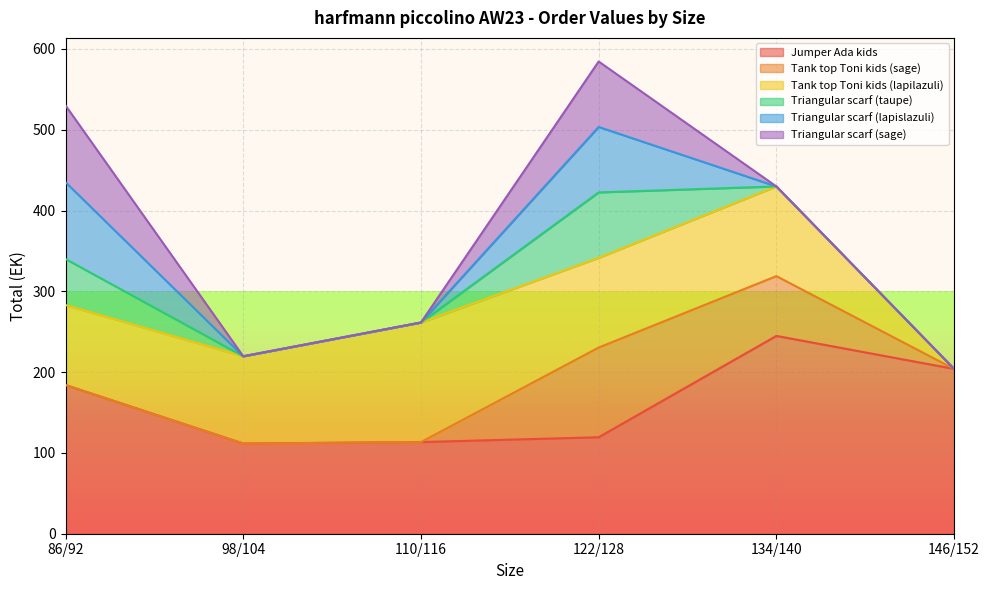

Is the value of Triangular scarf (lapislazuli) at 110/116 greater than the value of Triangular scarf (sage) at 134/140?

No